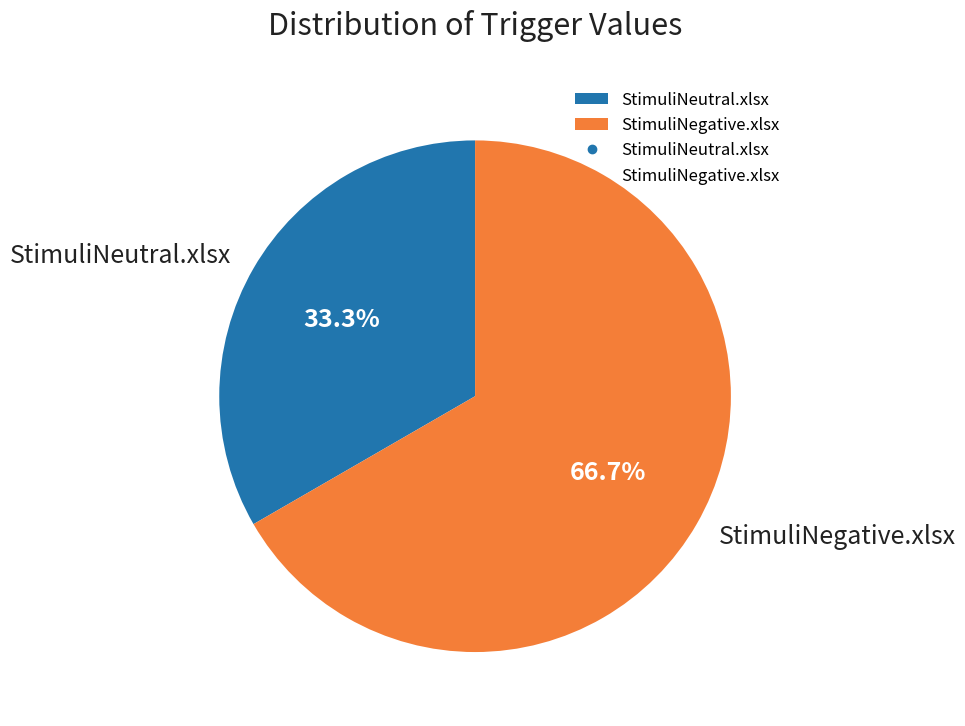

What is the ratio of the value at StimuliNegative.xlsx to the value at StimuliNeutral.xlsx?

2.0